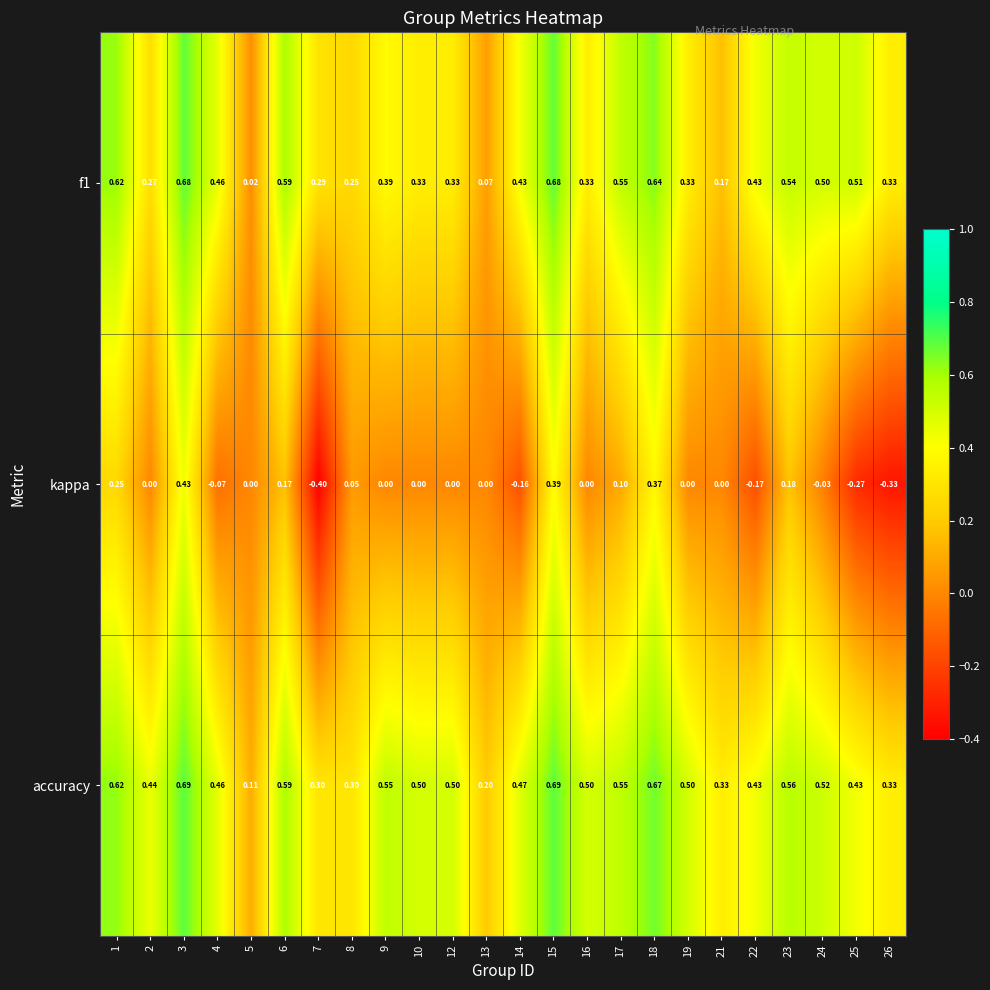

Which series has the widest spread of values?

kappa